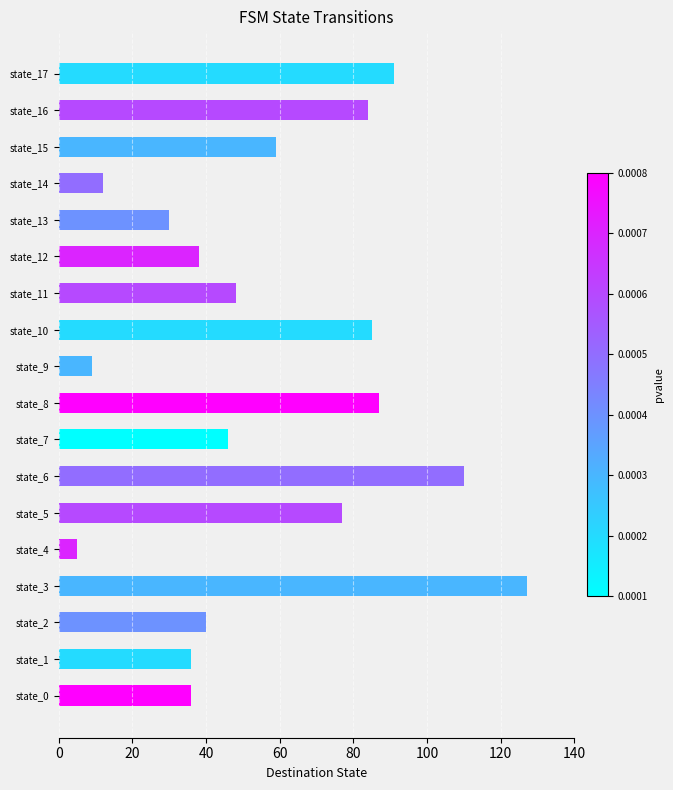

What is the difference between the second highest and minimum values?

105